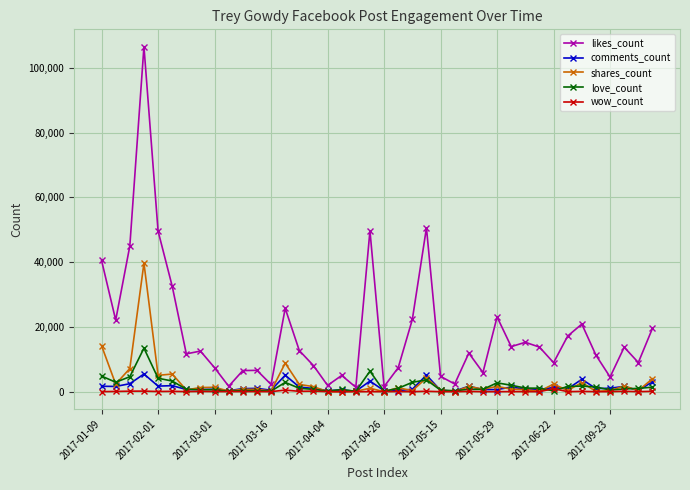

True or false: love_count and likes_count intersect in this chart.

False